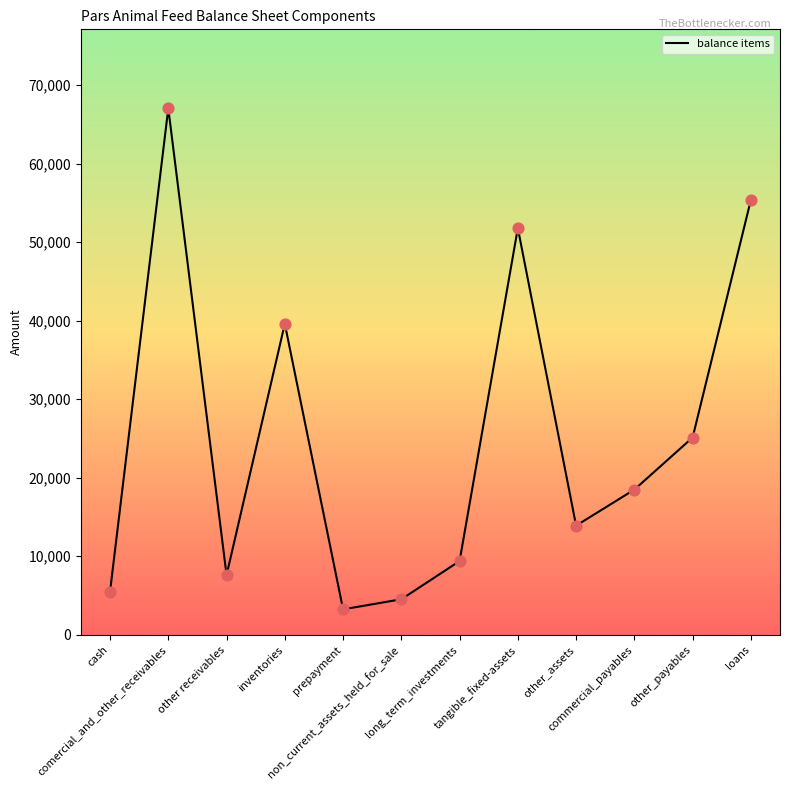

Which has a higher value, other_payables or commercial_payables?

other_payables